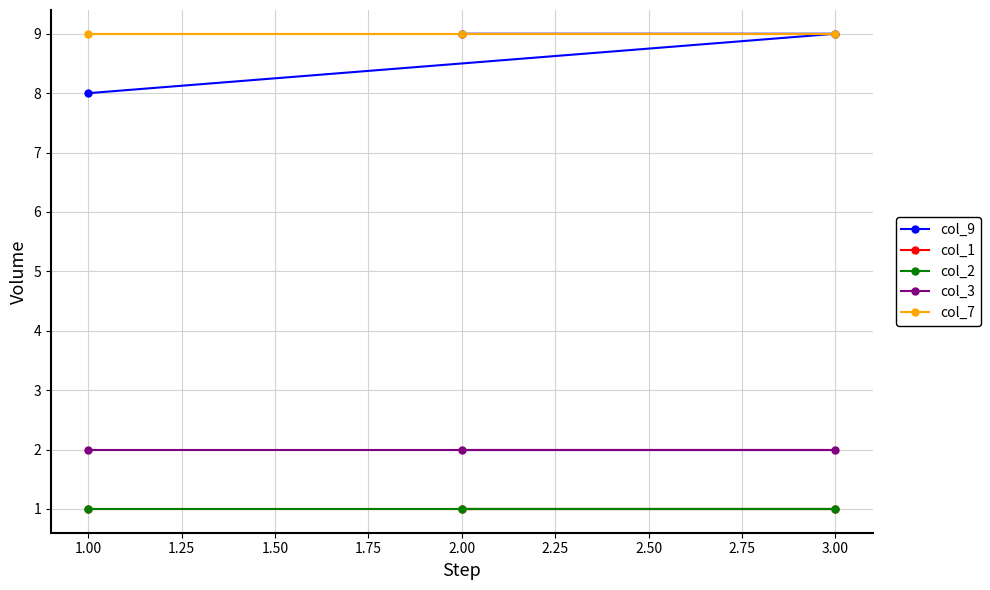

The col_3 series shows 2 at 1.00. True or false?

True